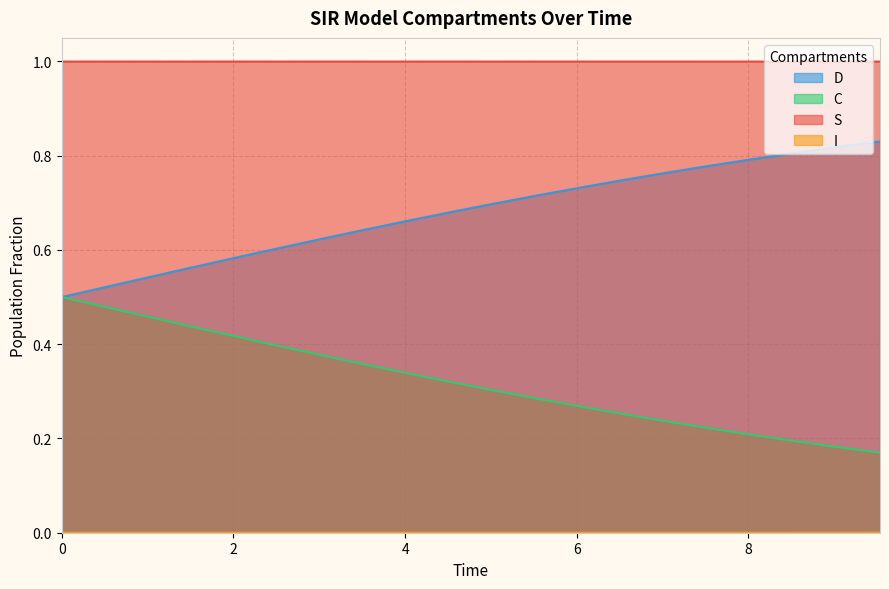

True or false: S and C intersect in this chart.

False